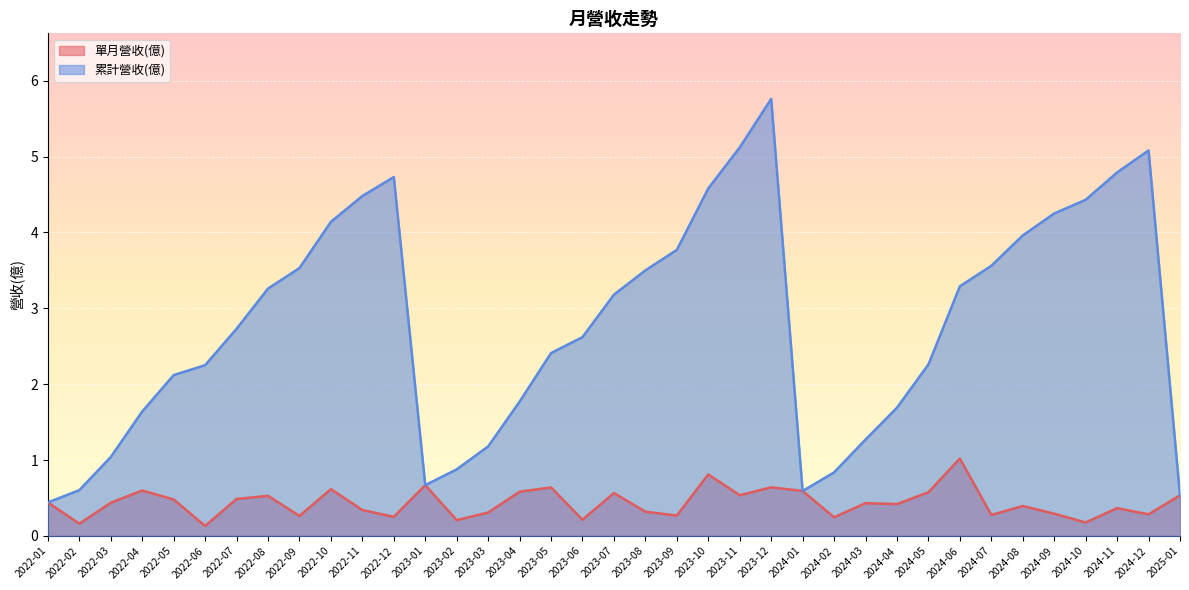

True or false: 累計營收(億) has more than 0 interior local peaks.

True